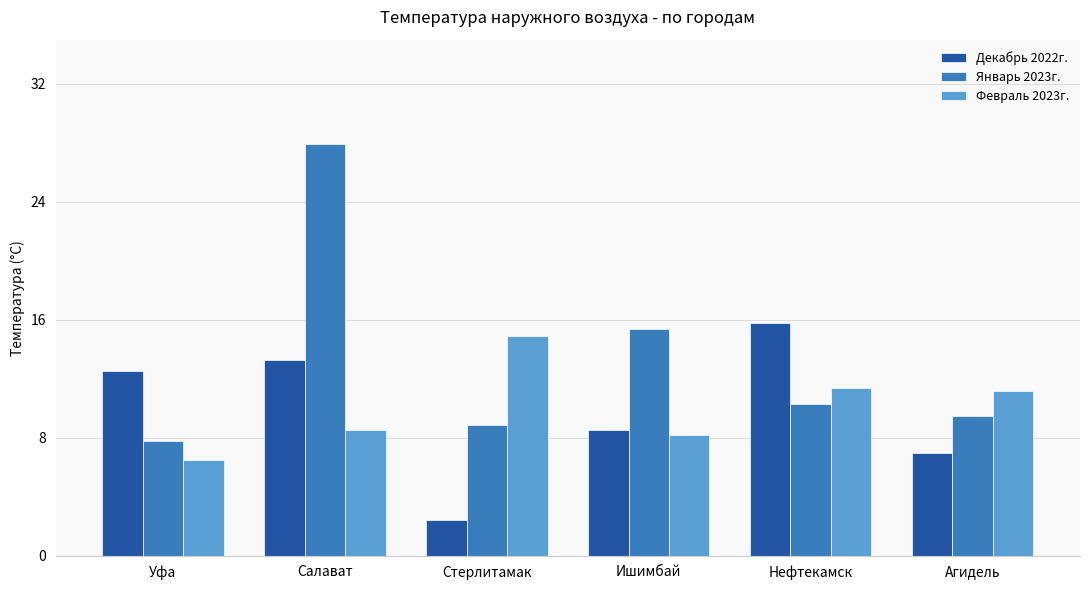

How many data points in Февраль 2023г. are above 11?

3